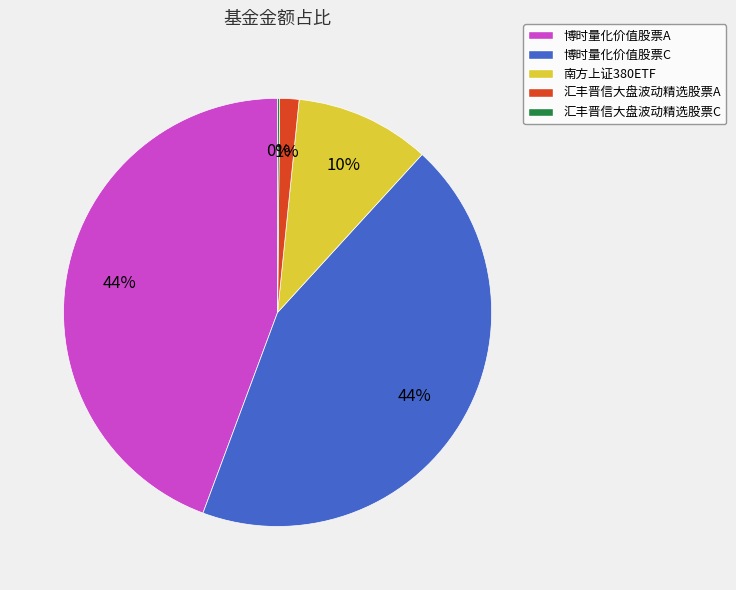

To the nearest percent, what portion does 博时量化价值股票A represent?

44%